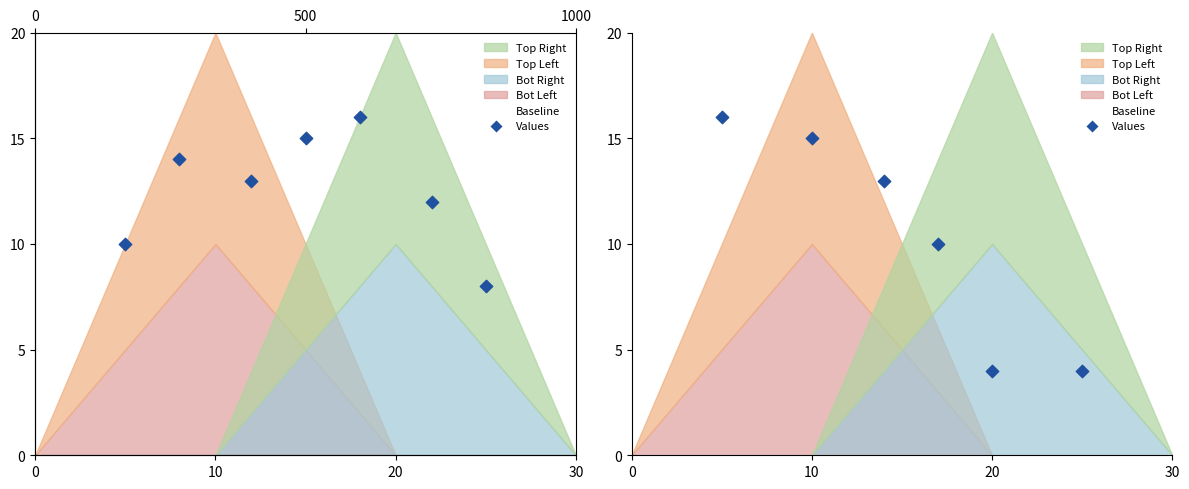

Which has a higher value, 20 or 4?

20